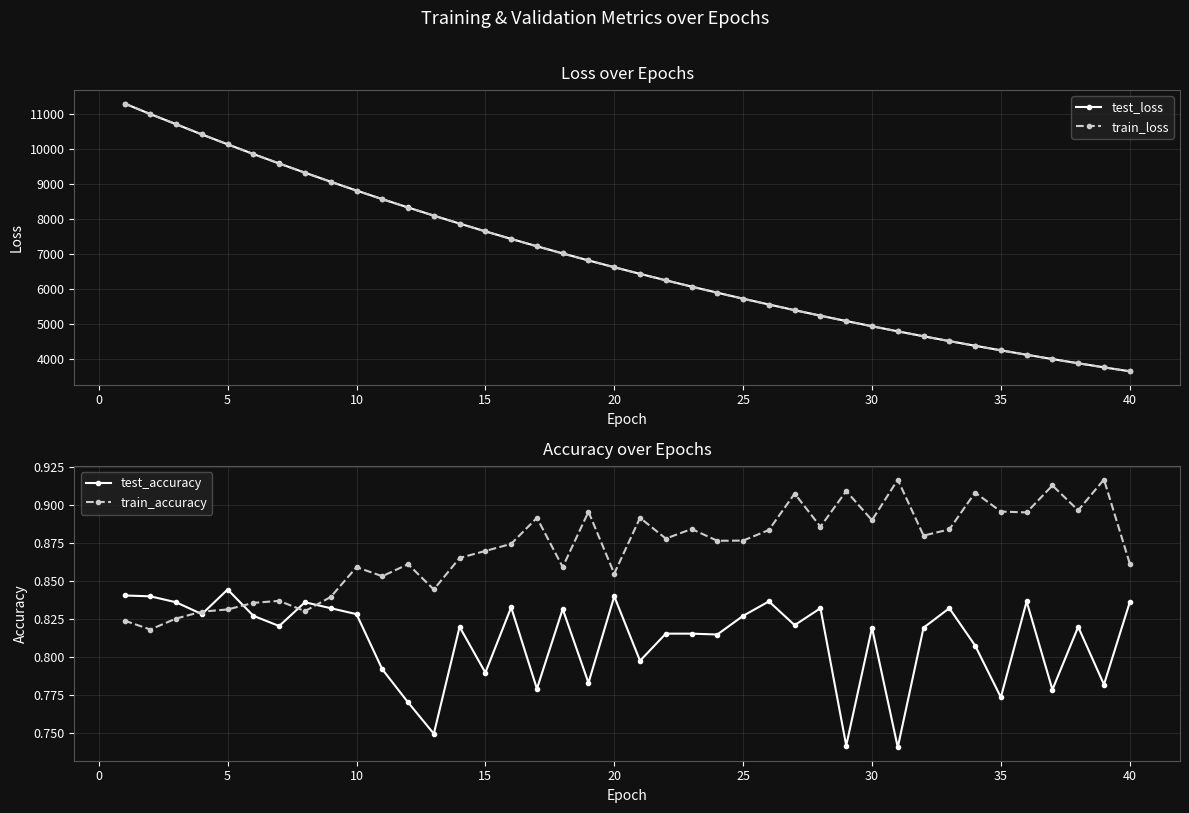

True or false: train_accuracy and train_loss cross at least once.

False